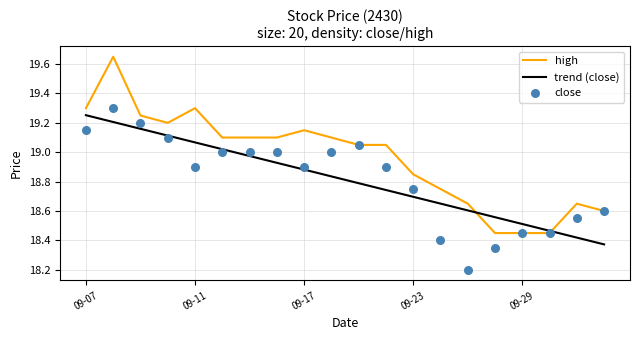

At how many categories does at least one series exceed 18?

20